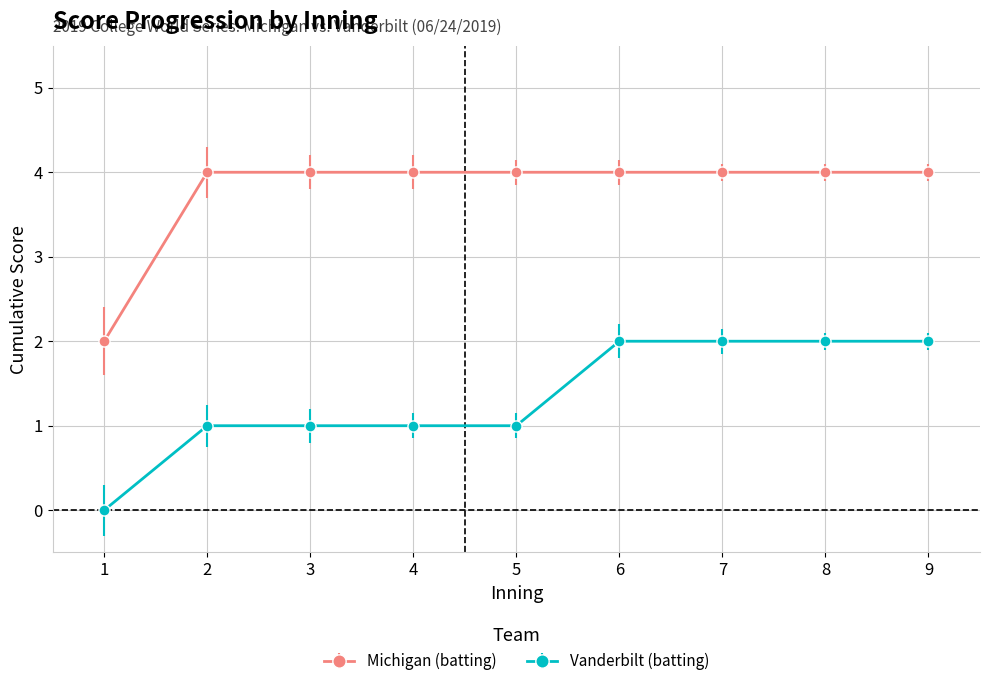

Is it true that Michigan (batting) equals 4 at 6?

True